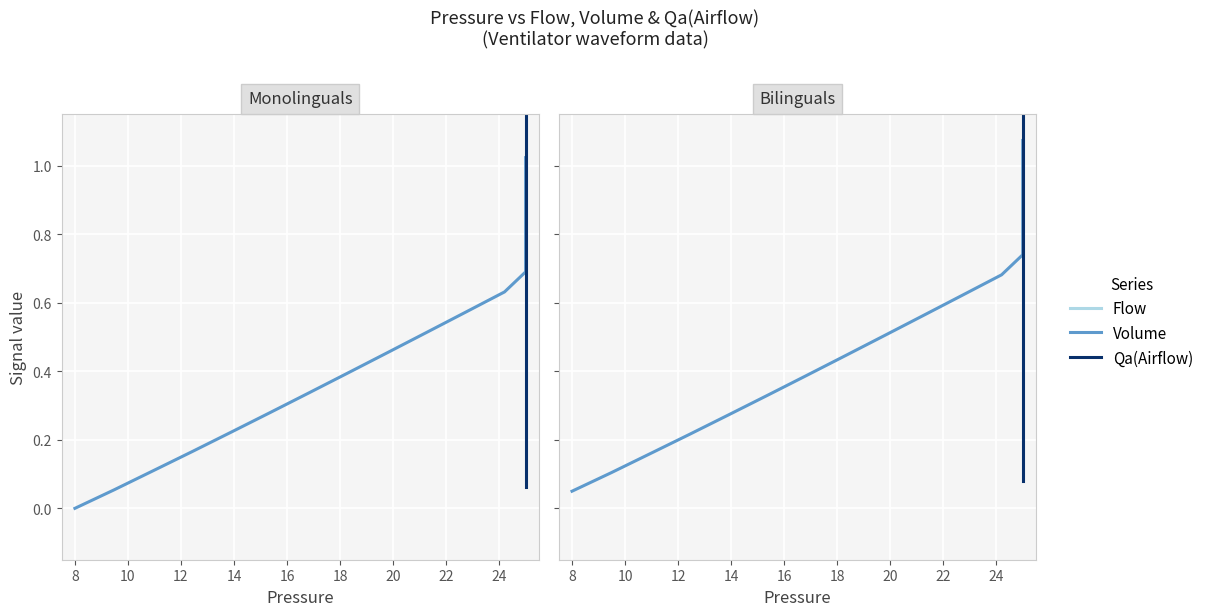

What are all the series names shown in the legend?

Flow, Volume, Qa(Airflow)